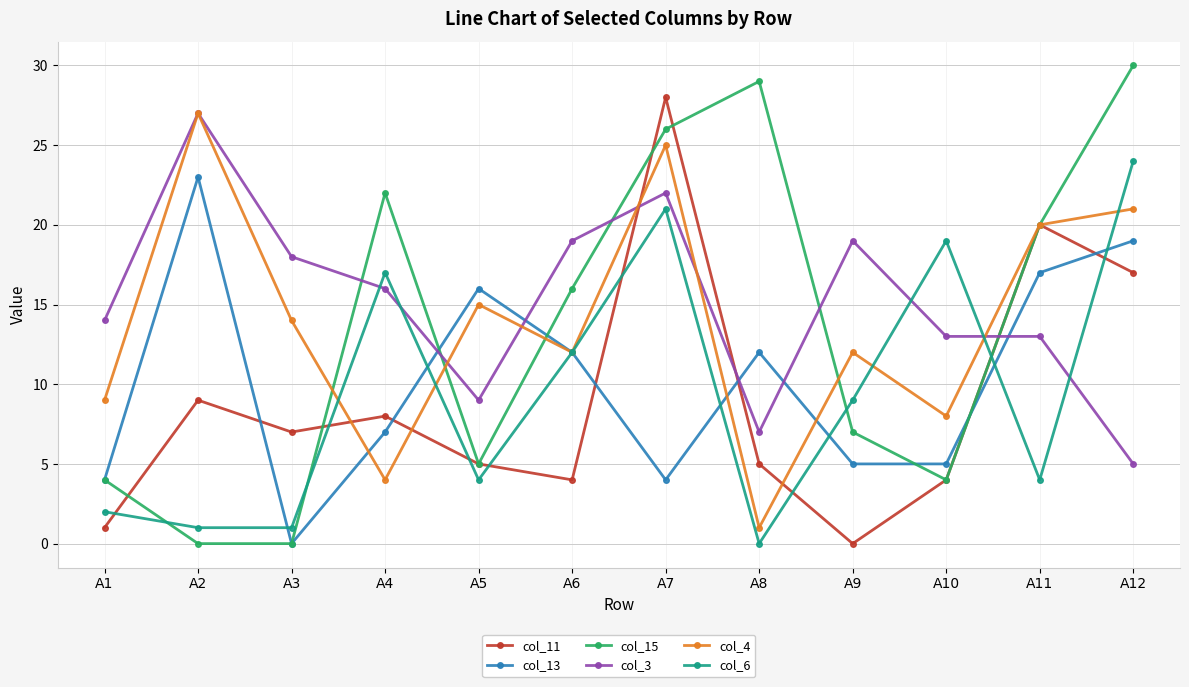

How many values in col_11 are above zero?

11